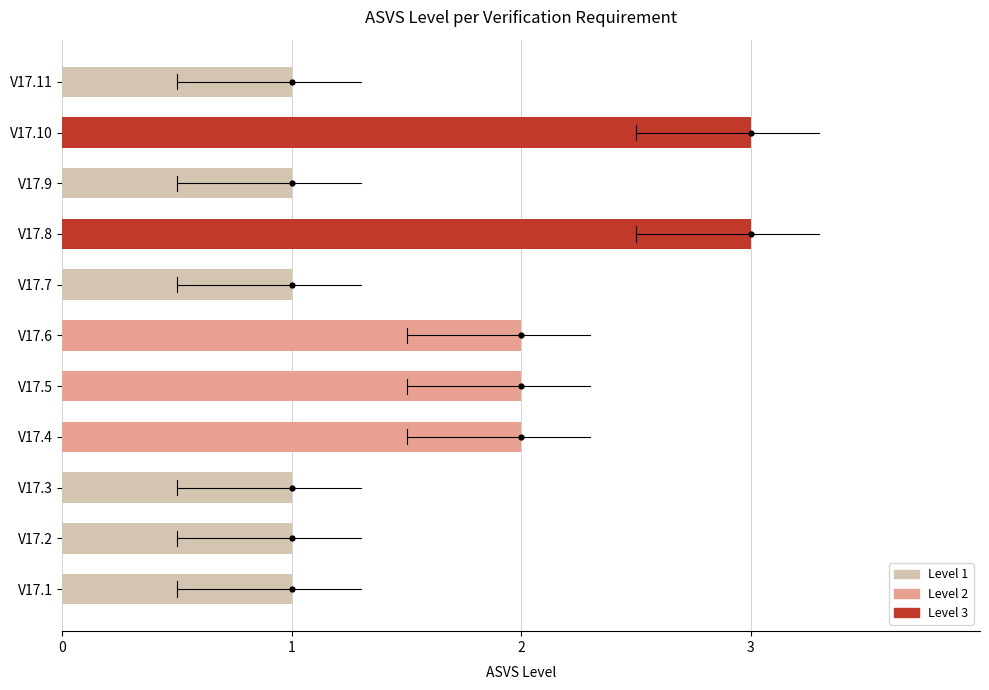

What is the change in value from V17.7 to V17.8?

+2